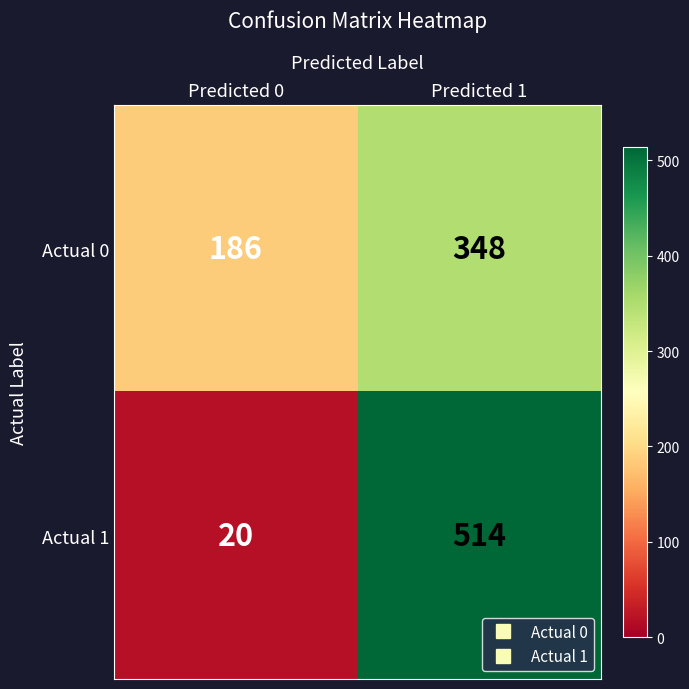

Rank the series at Predicted 0 from lowest to highest value.

Actual 1, Actual 0